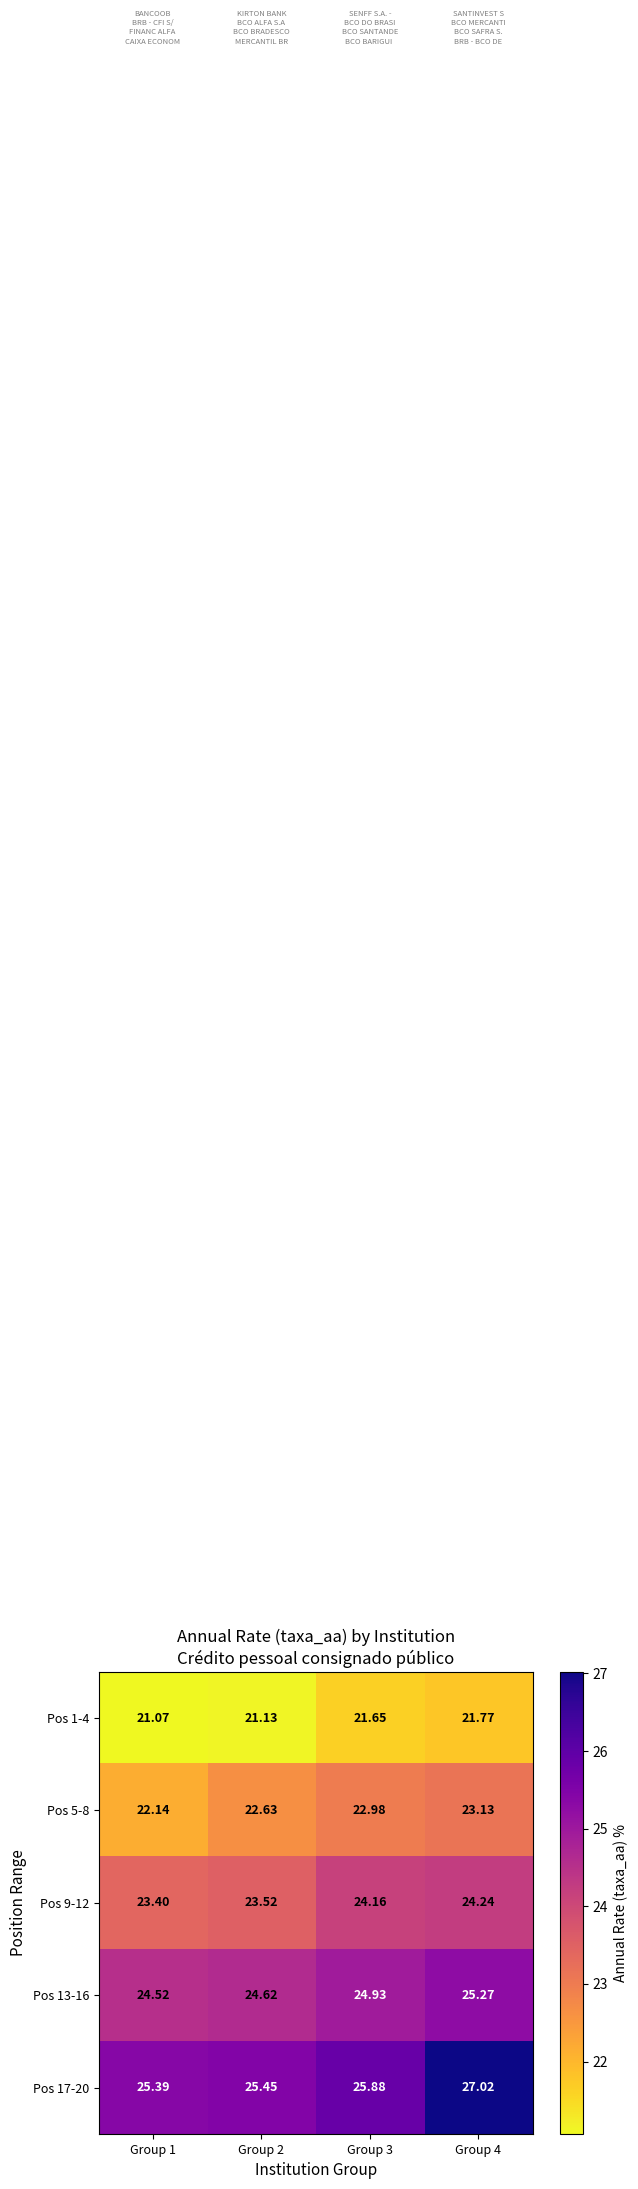

Is the value of Pos 13-16 at Group 4 greater than the value of Pos 1-4 at Group 2?

Yes